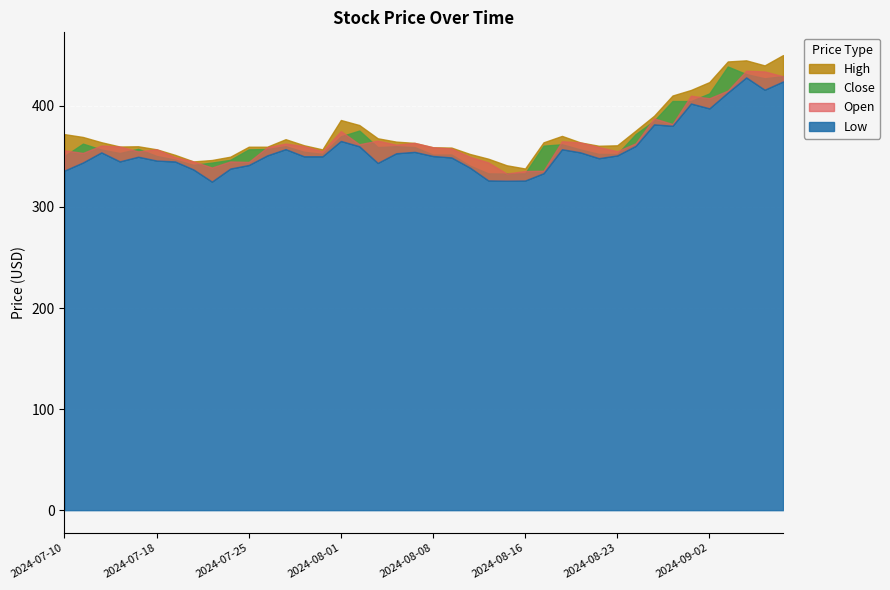

Where does the Open series first go above 359?

2024-07-12